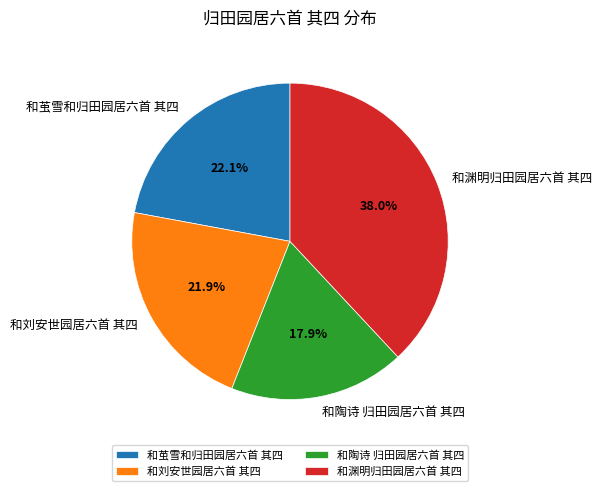

Does any single category account for the majority?

No